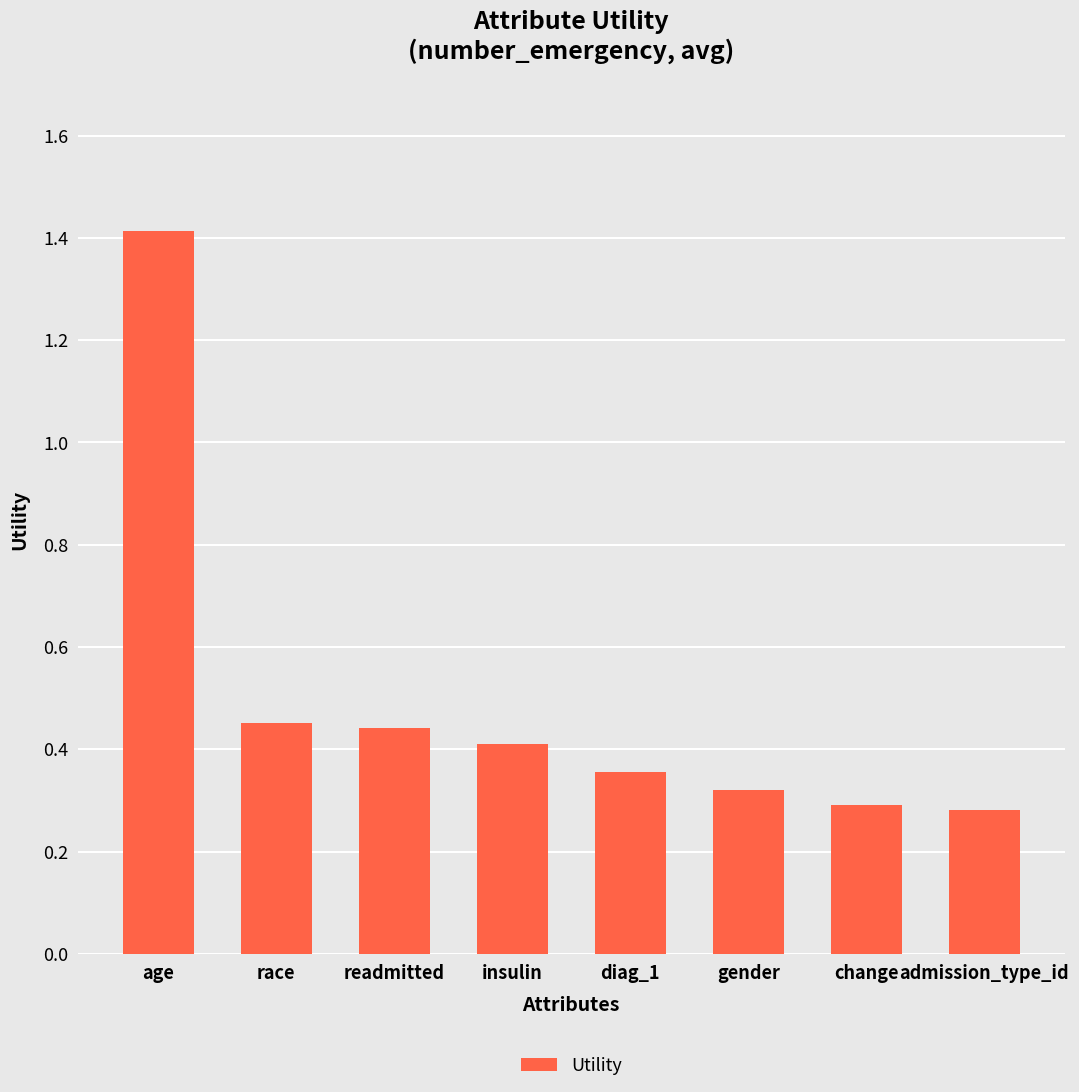

Does the chart contain stacked bars?

No